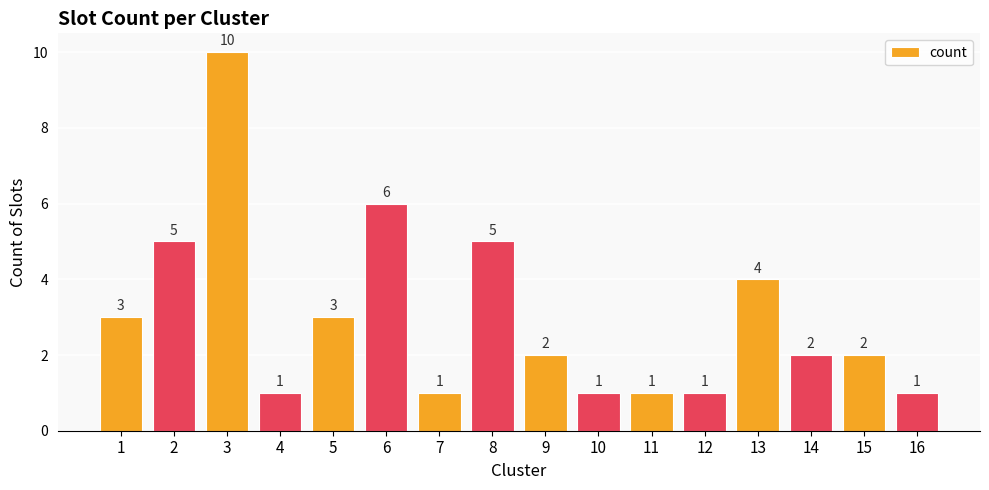

Reading left to right, what are all the values shown in this chart?

1=3	2=5	3=10	4=1	5=3	6=6	7=1	8=5	9=2	10=1	11=1	12=1	13=4	14=2	15=2	16=1